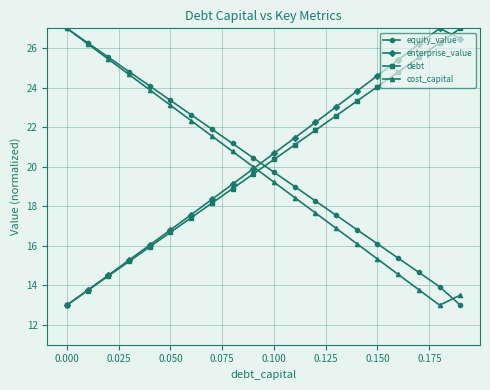

How many values in the cost_capital series exceed 19?

11